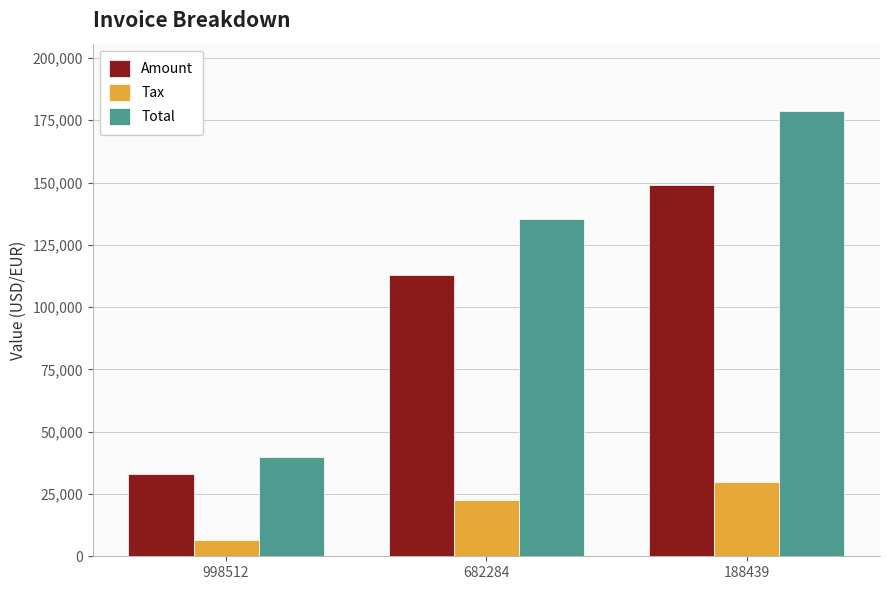

What is the minimum value shown in the chart?

6628.8